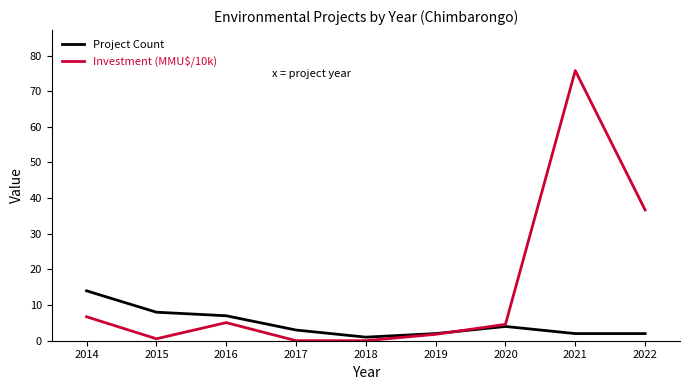

Does the chart have visible grid lines?

No